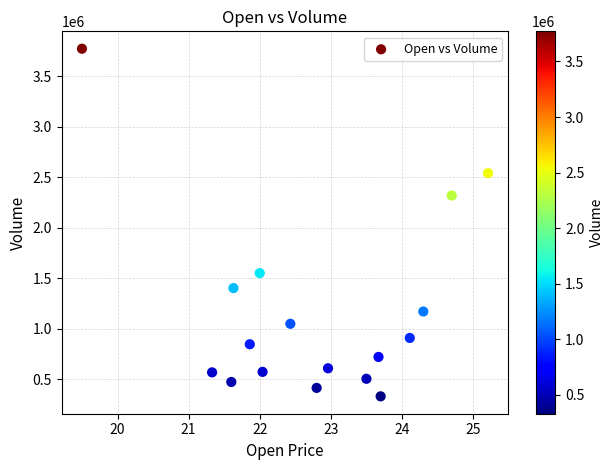

What is the range of Y values (max minus min)?

3439755